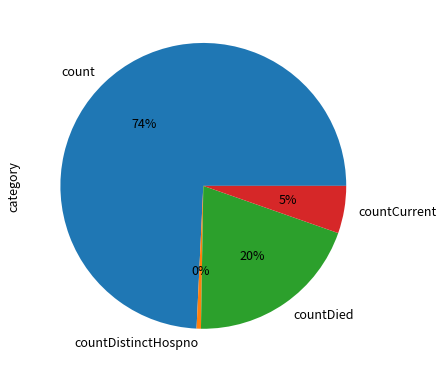

Which has a higher value, count or countCurrent?

count